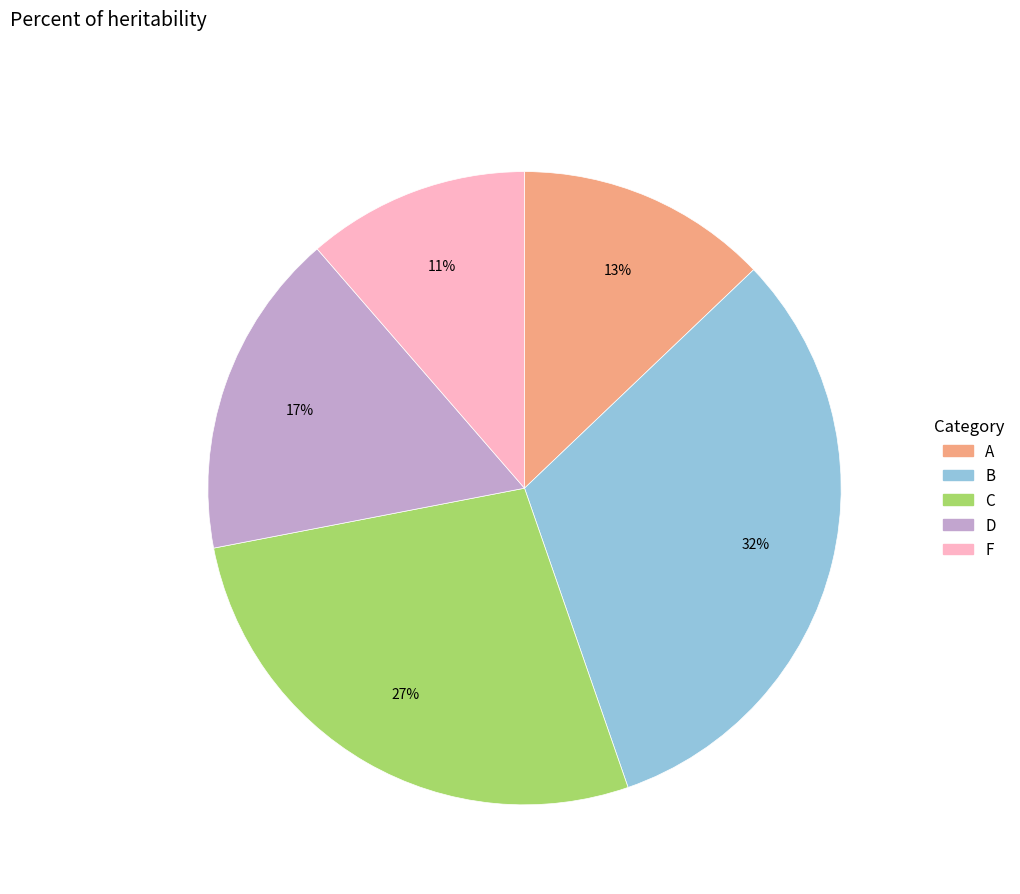

How many segments does this pie chart have?

5